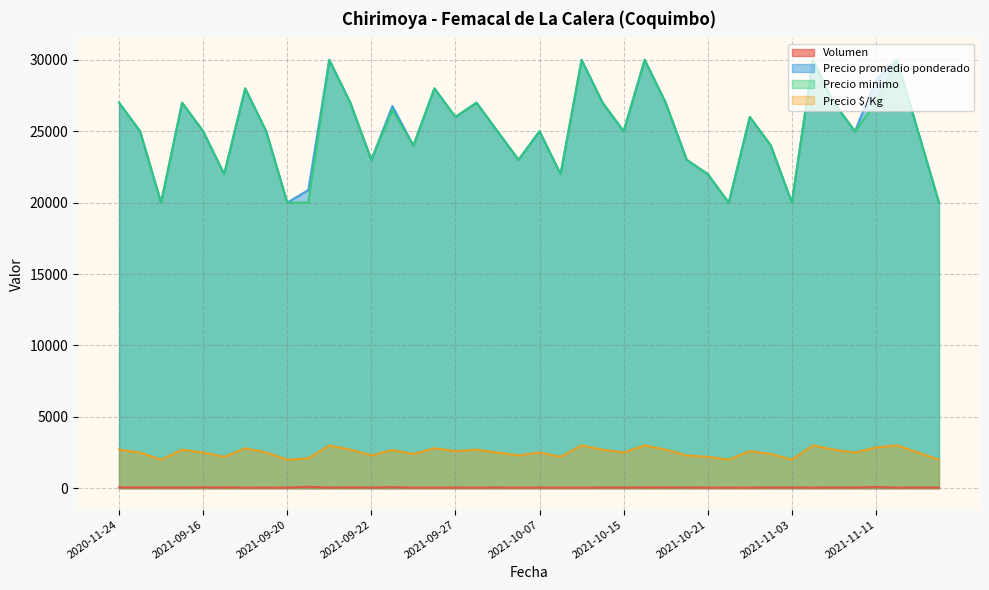

Reading left to right, what are all the values shown in this chart?

Volumen: 56	60	48	50	65	60	45	47	40	102	45	58	50	75	40	45	47	45	48	40	48	40	45	48	47	58	60	50	45	47	45	50	50	45	50	48	85	45	50	47
Precio promedio ponderado: 27000	25000	20000	27000	25000	22000	28000	25000	20000	20882	30000	27000	23000	26767	24000	28000	26000	27000	25000	23000	25000	22000	30000	27000	25000	30000	27000	23000	22000	20000	26000	24000	20000	30000	27000	25000	28588	30000	25000	20000
Precio minimo: 27000	25000	20000	27000	25000	22000	28000	25000	20000	20000	30000	27000	23000	26500	24000	28000	26000	27000	25000	23000	25000	22000	30000	27000	25000	30000	27000	23000	22000	20000	26000	24000	20000	30000	27000	25000	27000	30000	25000	20000
Precio $/Kg: 2700	2500	2000	2700	2500	2200	2800	2500	2000	2088	3000	2700	2300	2677	2400	2800	2600	2700	2500	2300	2500	2200	3000	2700	2500	3000	2700	2300	2200	2000	2600	2400	2000	3000	2700	2500	2859	3000	2500	2000